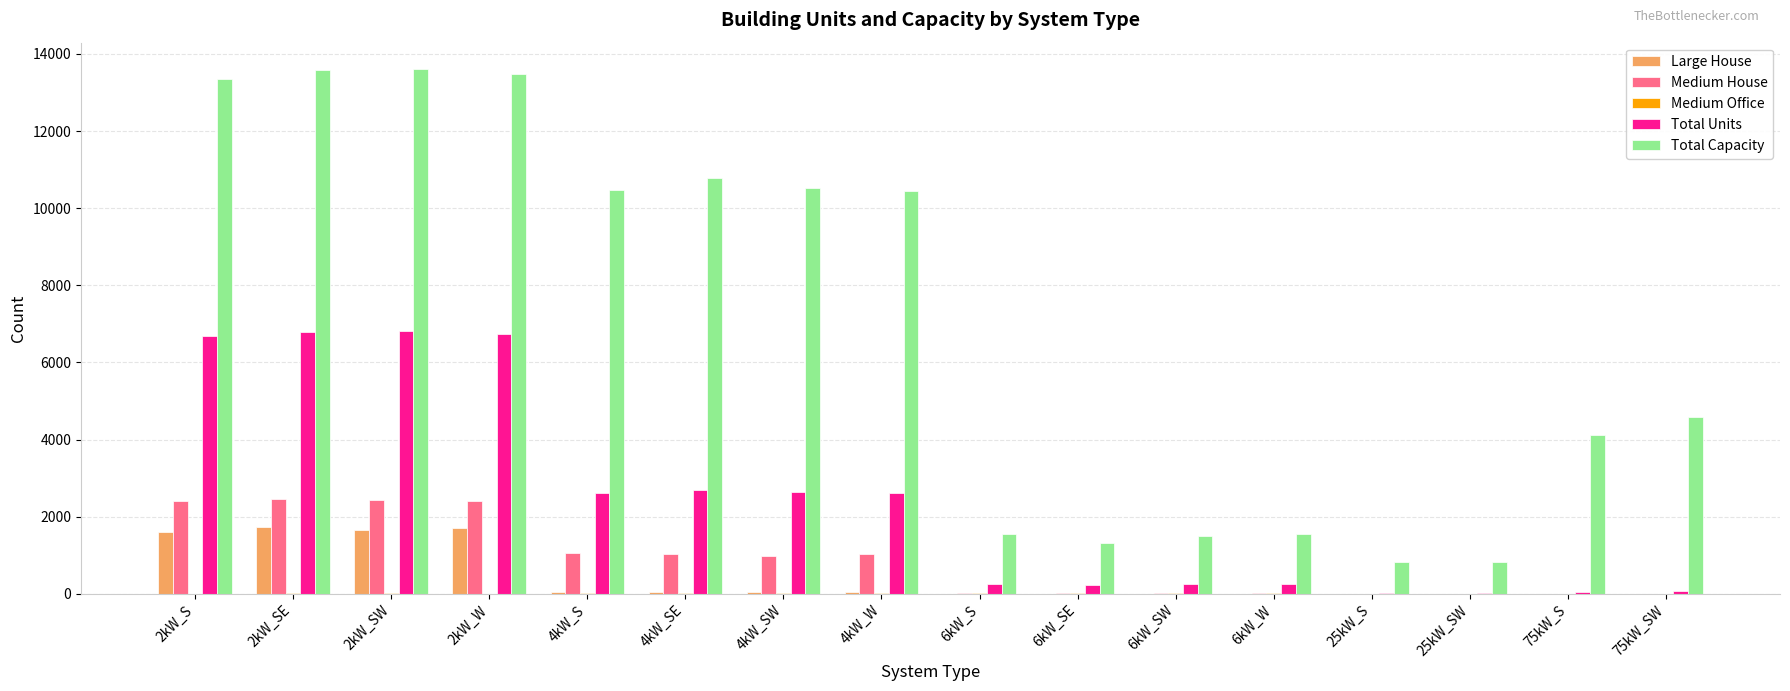

What is the highest value of the Medium House series?

2448